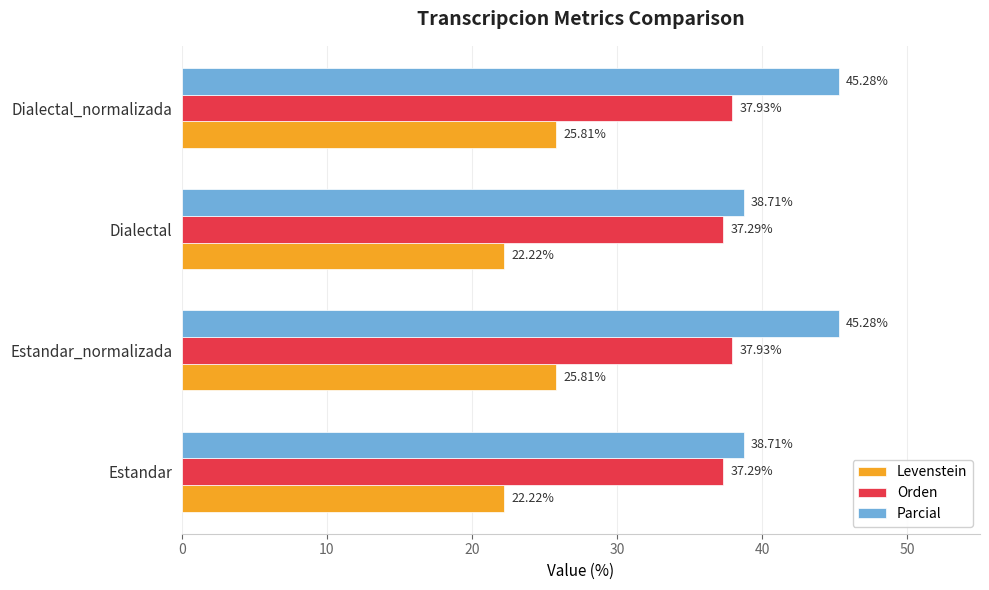

Which series has the largest range (max minus min)?

Parcial